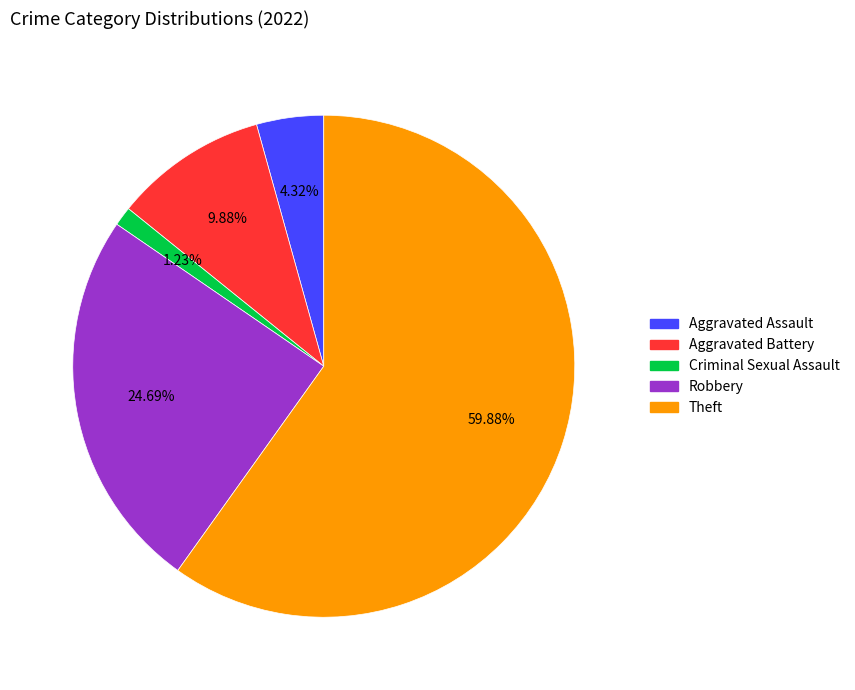

To the nearest percent, what is the difference between the Aggravated Assault and Criminal Sexual Assault slice percentages?

3%